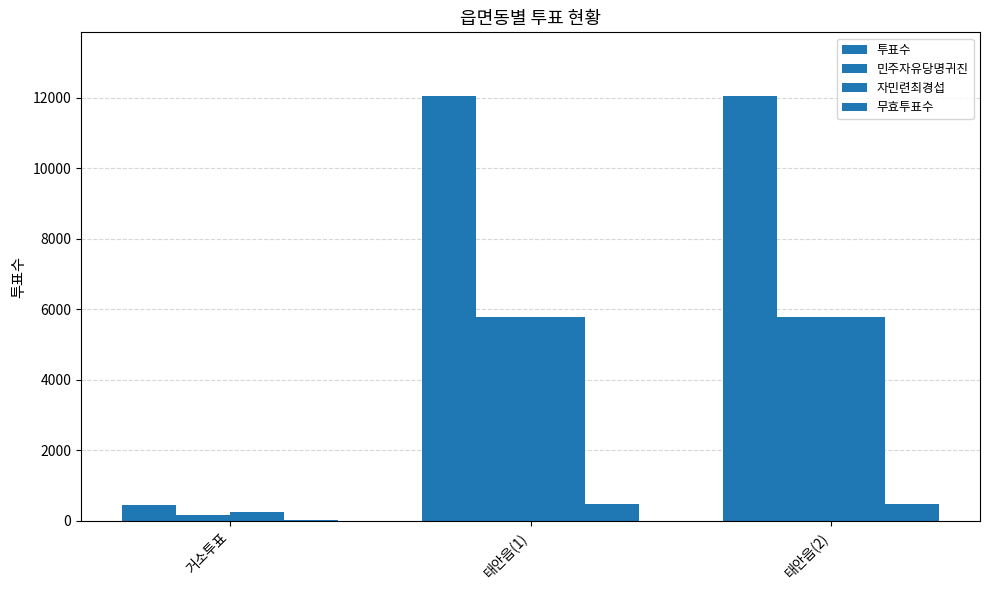

Are the bars horizontal?

No